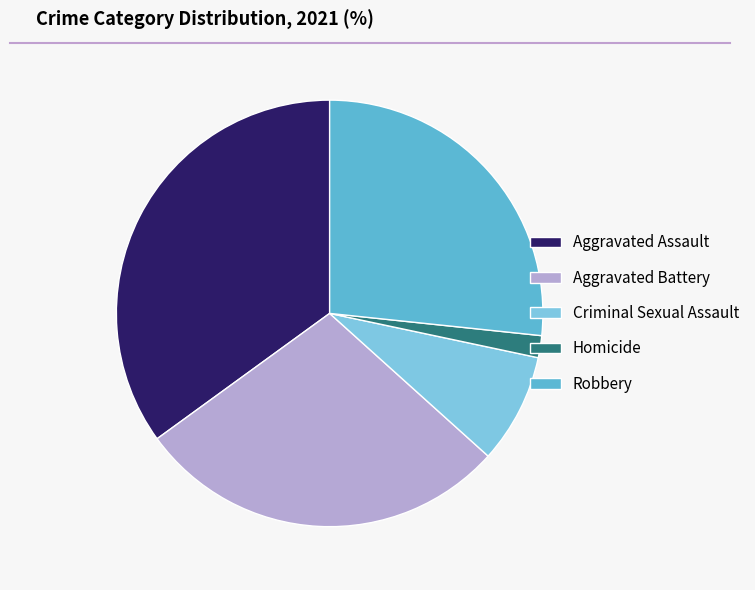

What is the ratio of the value at Robbery to the value at Homicide?

16.0